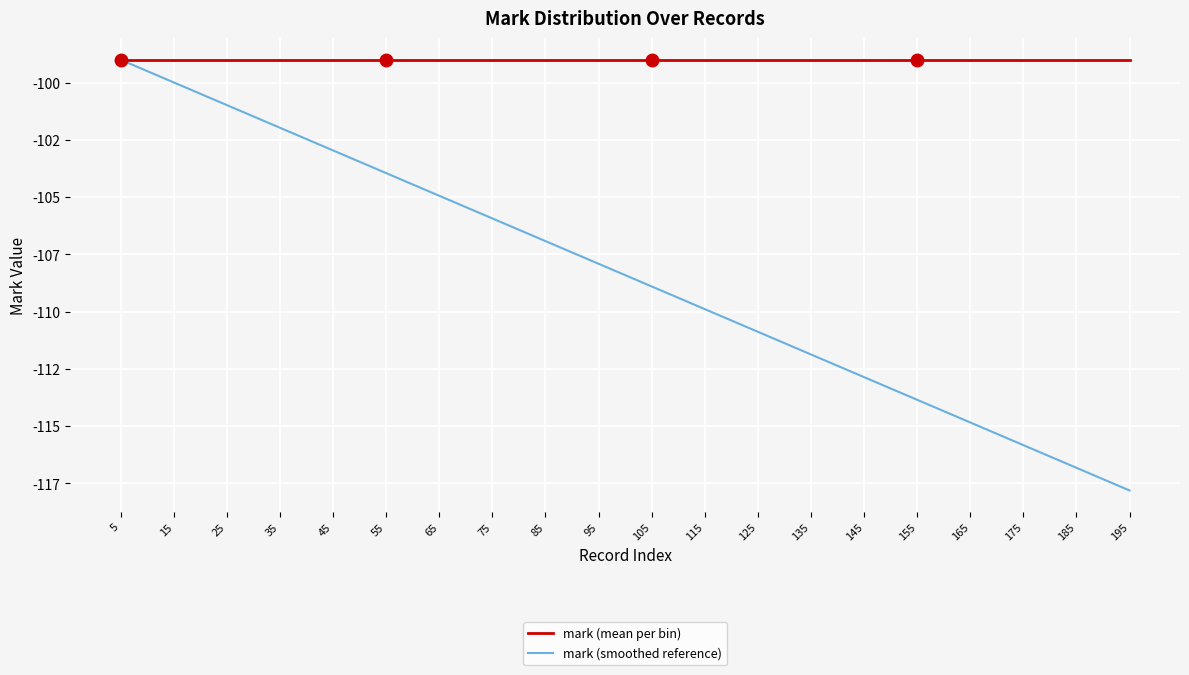

What is the difference between the mark (smoothed reference) values at 25 and 65?

4.0